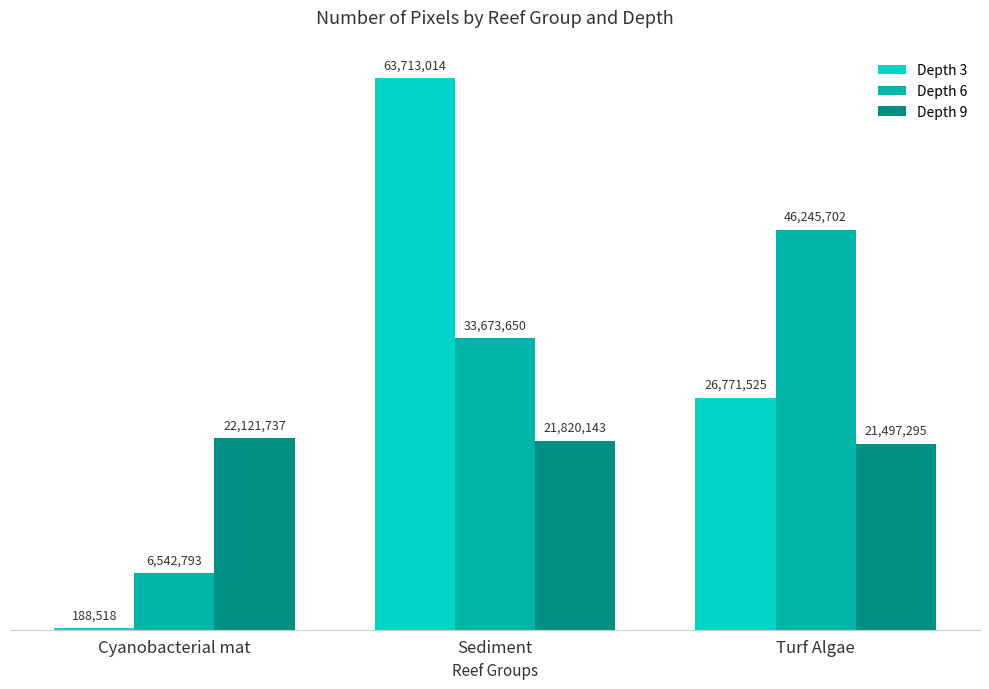

Which has a higher value, Sediment or Turf Algae?

Sediment